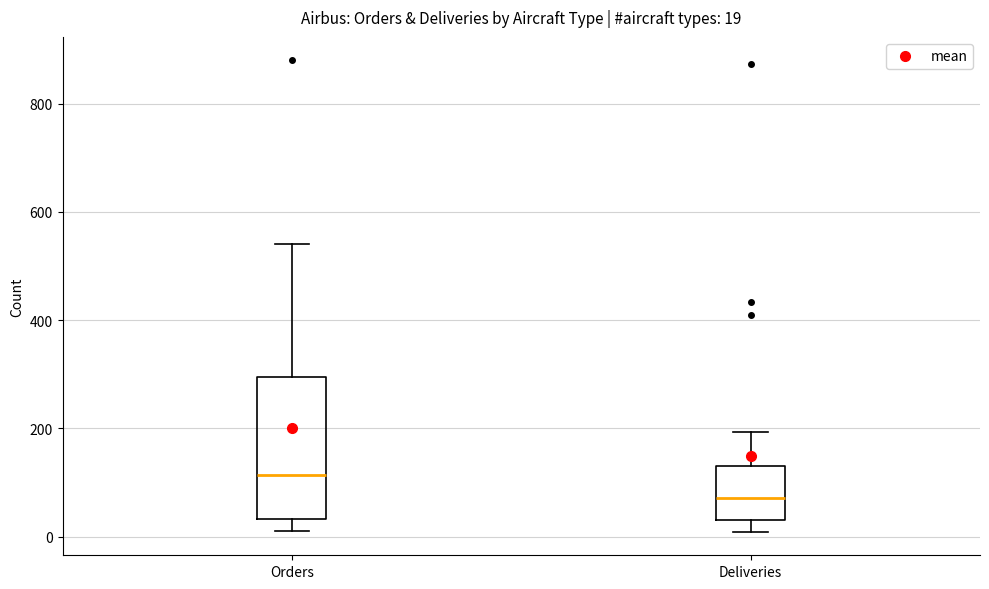

Which box is the tallest, from its lower edge to its upper edge?

Orders